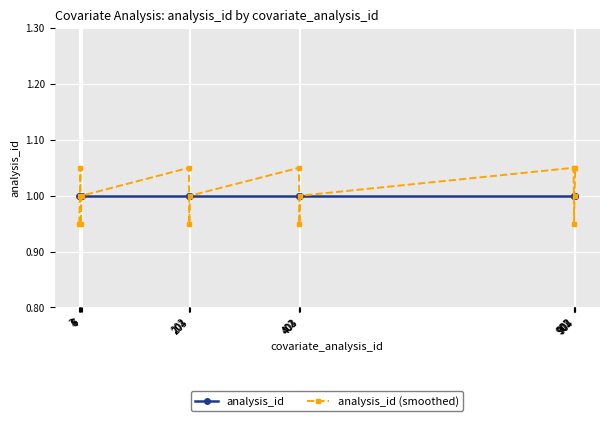

Which series has the largest range (max minus min)?

analysis_id (smoothed)